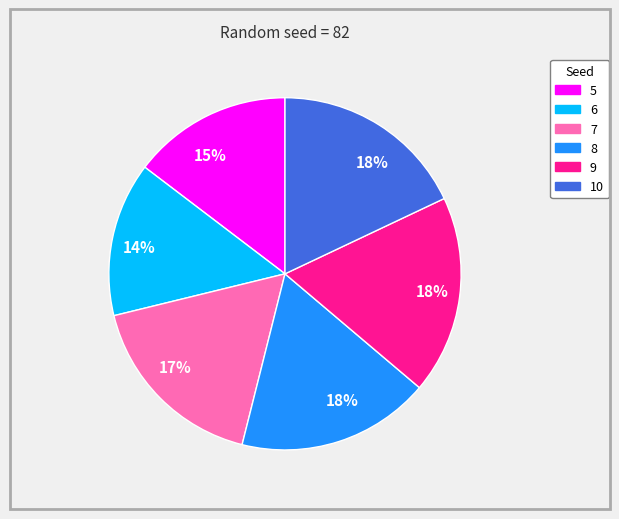

To the nearest percent, what is the average slice percentage?

17%